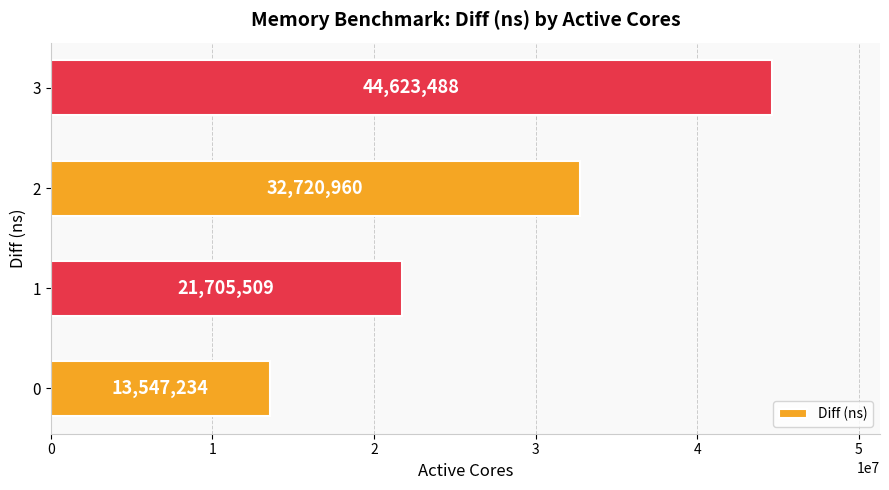

Are the bars horizontal?

Yes